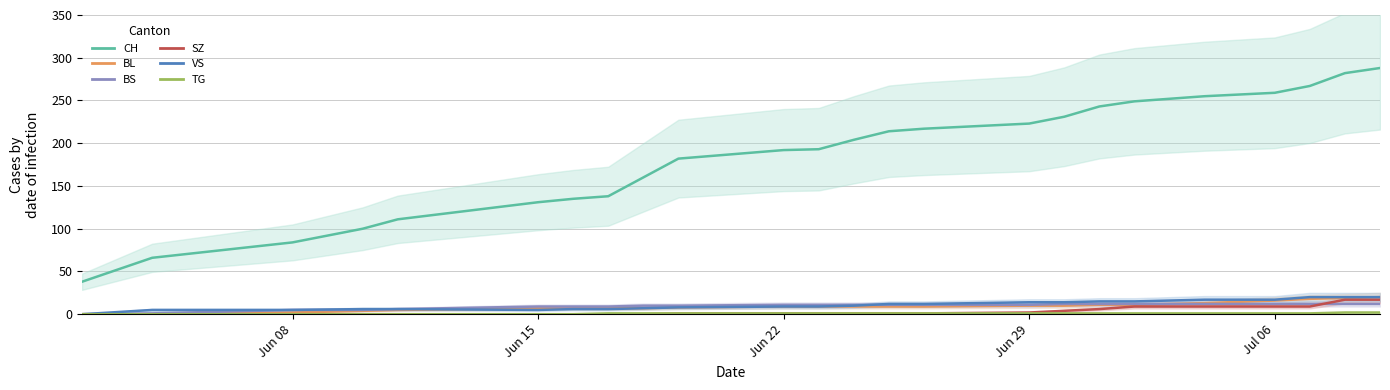

How many data points in CH are above 204?

11